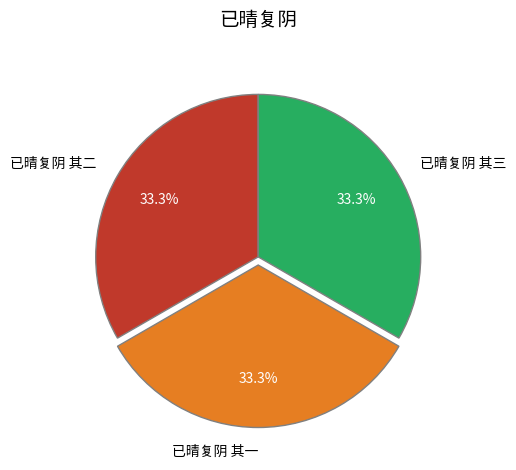

Is it true that 已晴复阴 其一 is 44% of the pie?

False